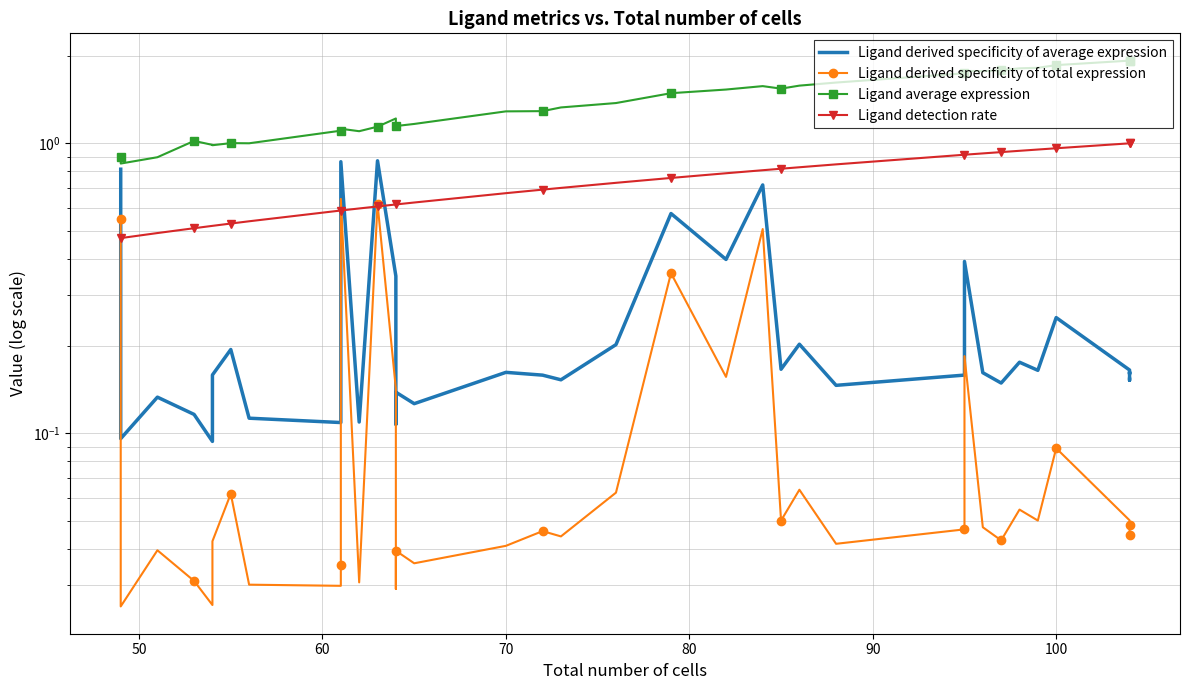

The value of Ligand derived specificity of total expression at 26 is 0.0. True or false?

False